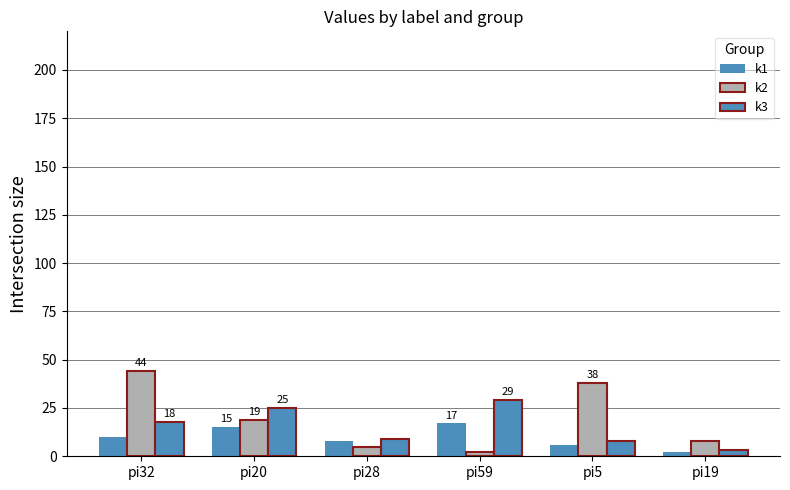

What is the sum of the k2 values at pi19 and pi5?

46